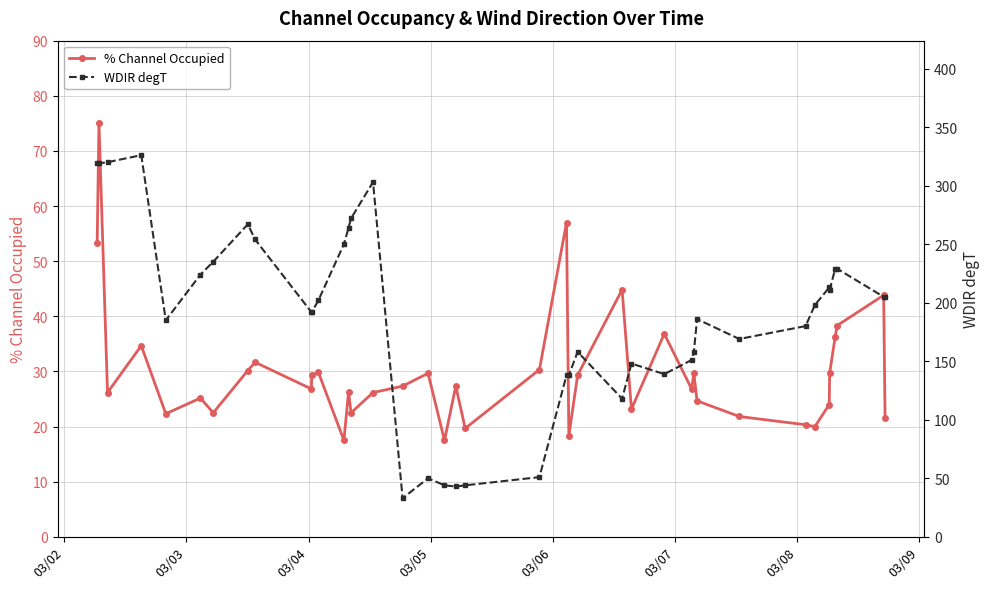

How many lines are shown in the chart?

2